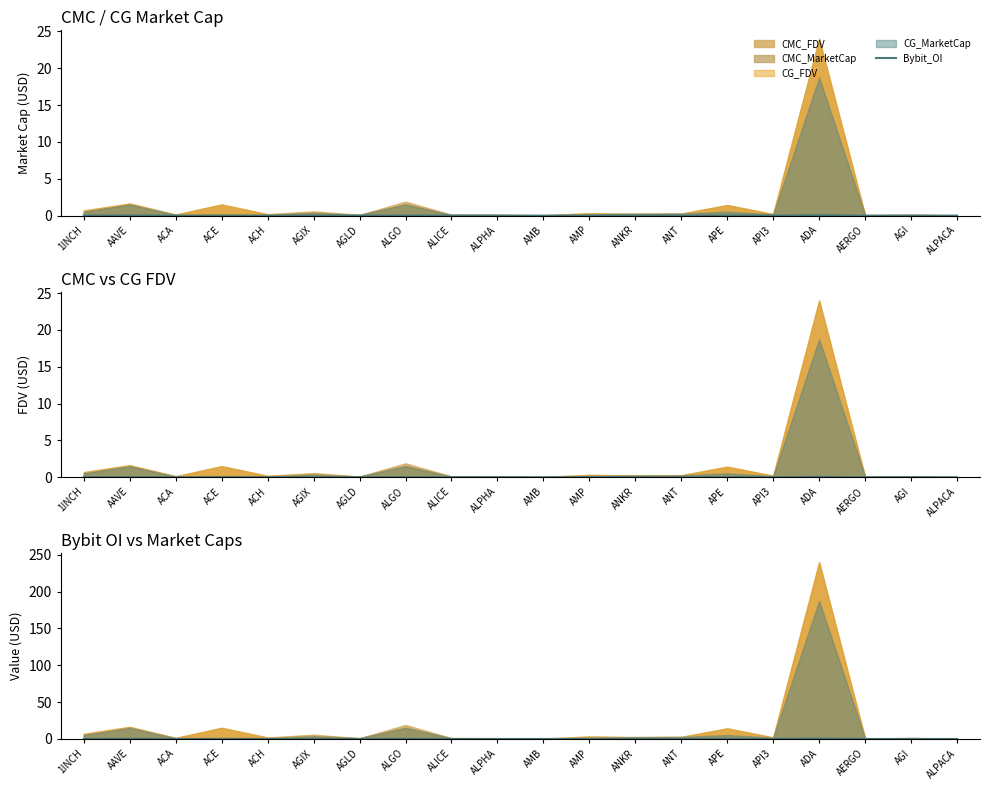

How many values exceed 0?

18